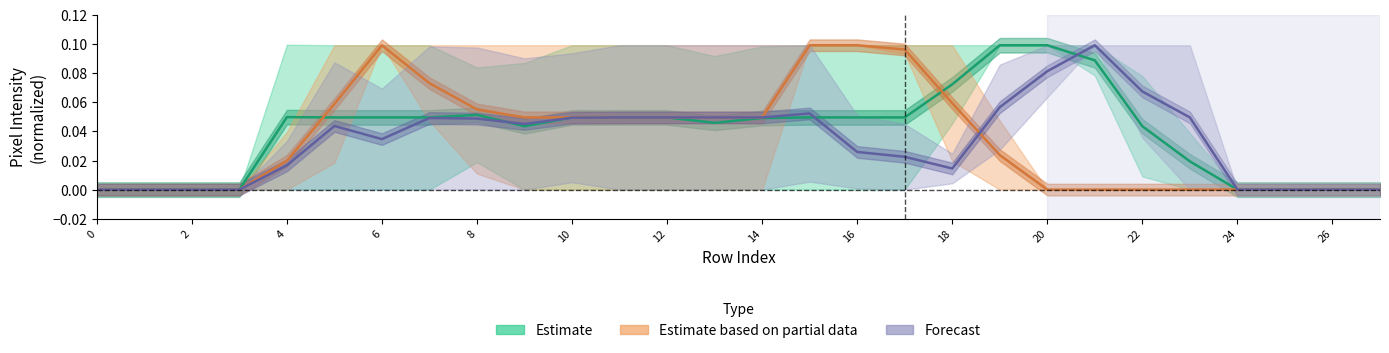

List the series in order of their overall mean, lowest first.

Forecast, Estimate based on partial data, Estimate